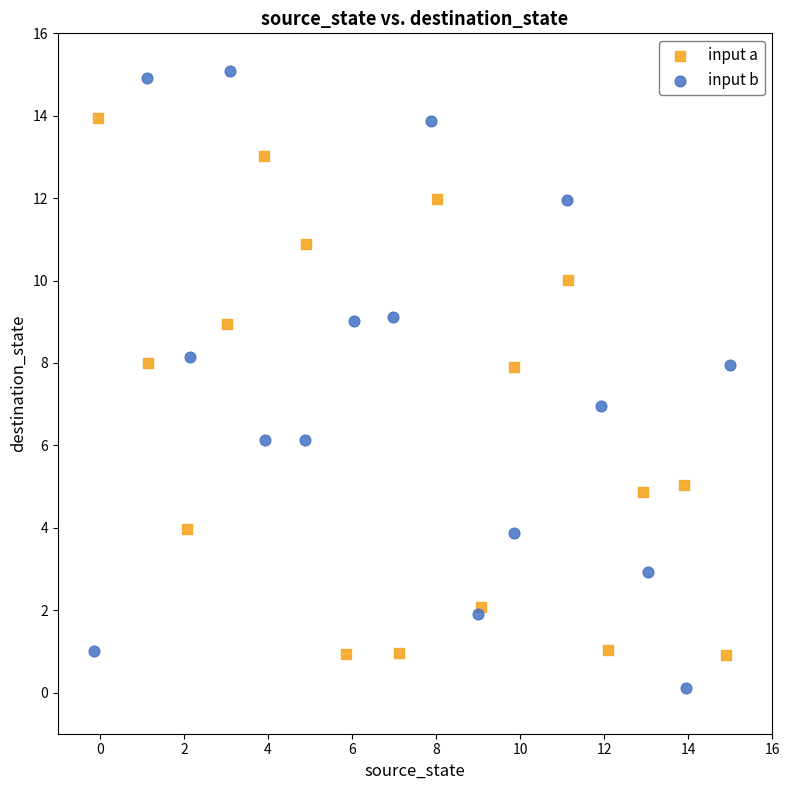

Which series has the largest Y range (max minus min)?

input b